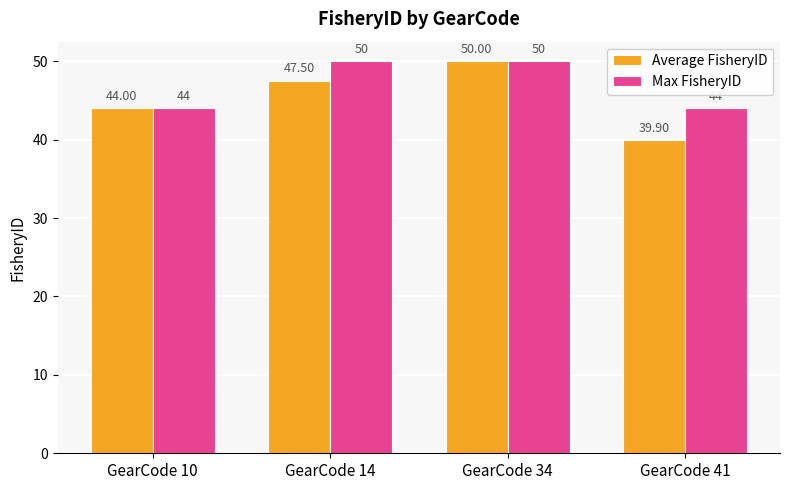

What is the maximum value for Max FisheryID?

50.0